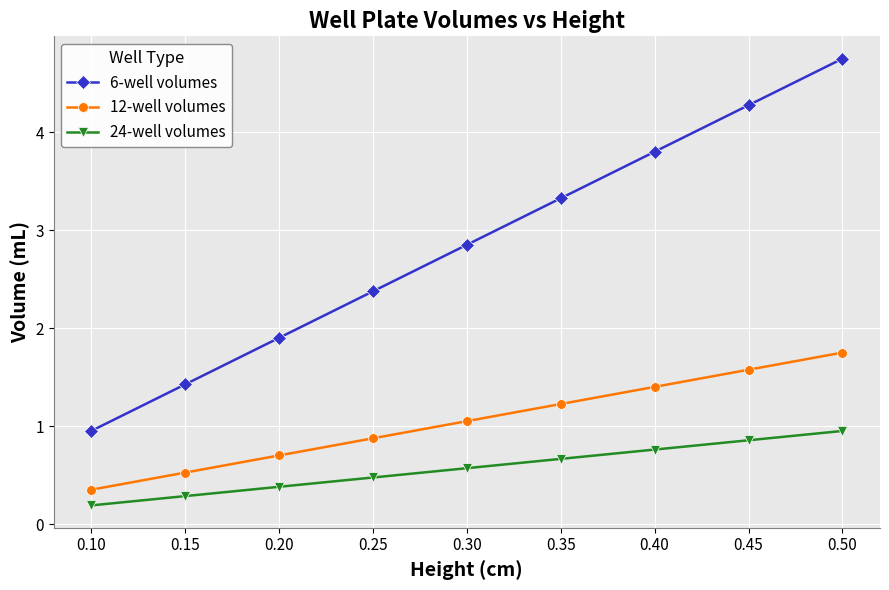

Which category has the highest value in the 24-well volumes series?

0.50